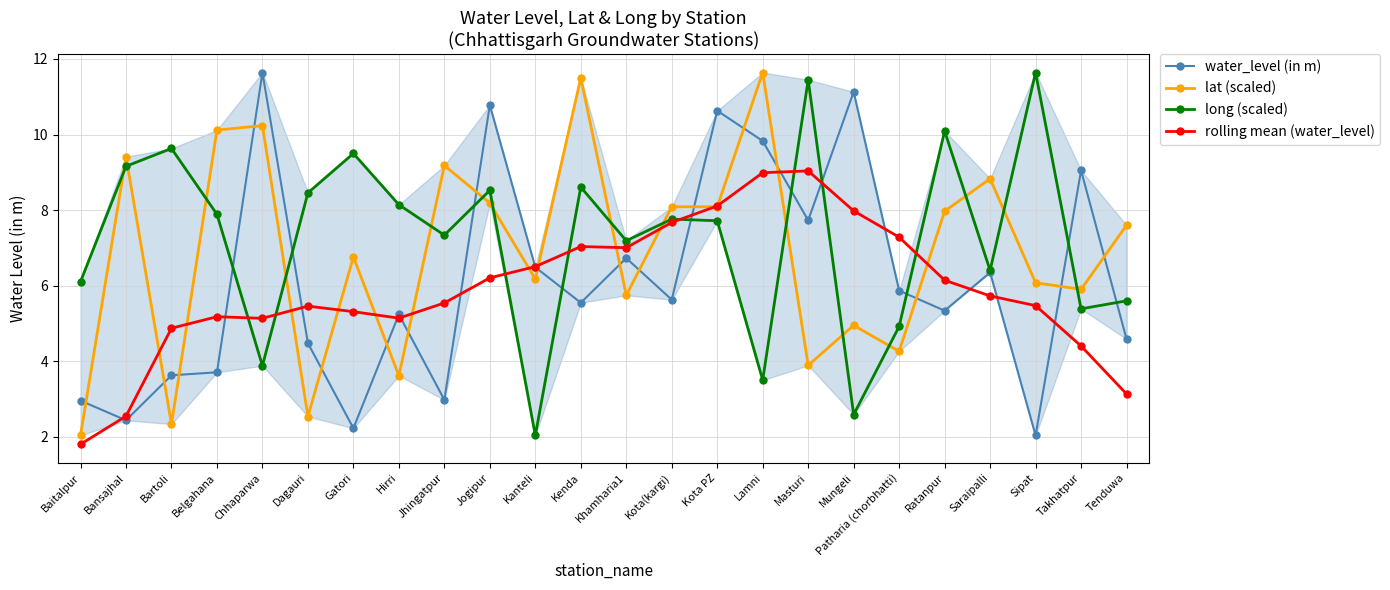

How many values in the long (scaled) series exceed 7?

15